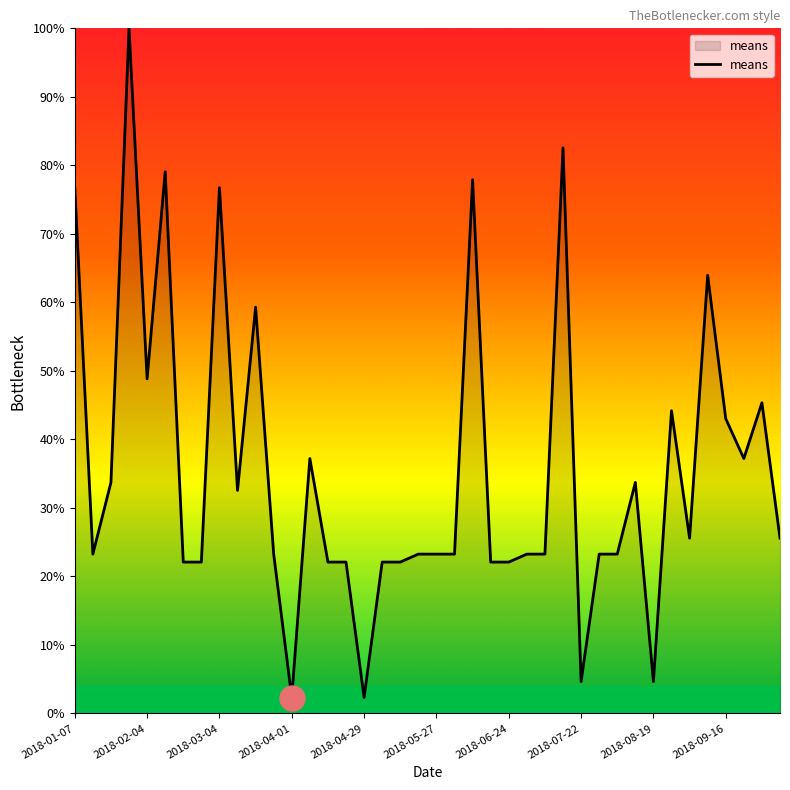

Reading right to left, what are all the values shown in this chart?

25.6	45.3	37.2	43.0	64.0	25.6	44.2	4.7	33.7	23.3	23.3	4.7	82.6	23.3	23.3	22.1	22.1	77.9	23.3	23.3	23.3	22.1	22.1	2.3	22.1	22.1	37.2	2.3	23.3	59.3	32.6	76.7	22.1	22.1	79.1	48.8	100.0	33.7	23.3	76.7